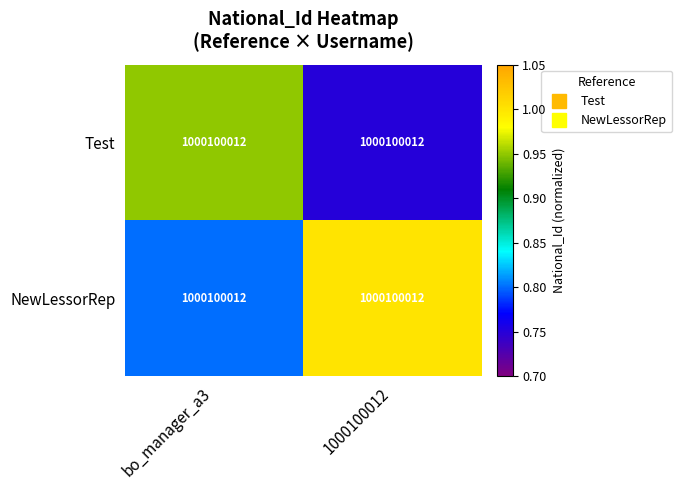

Count the number of categories in the chart.

2